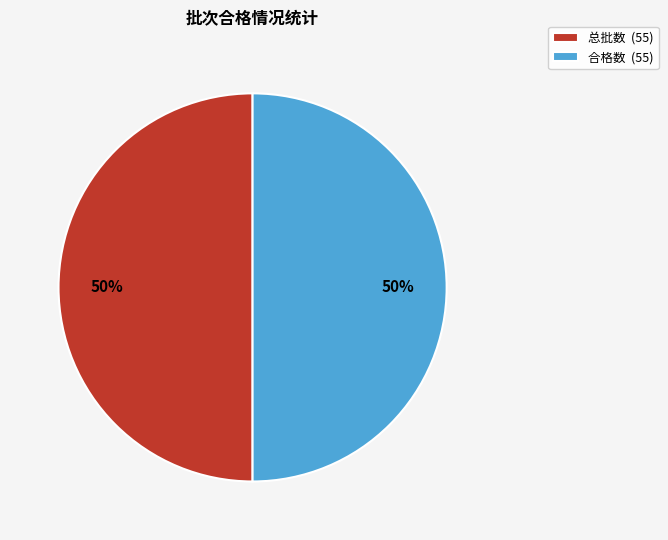

What is the ratio of the value at 合格数 (55) to the value at 总批数 (55)?

1.0